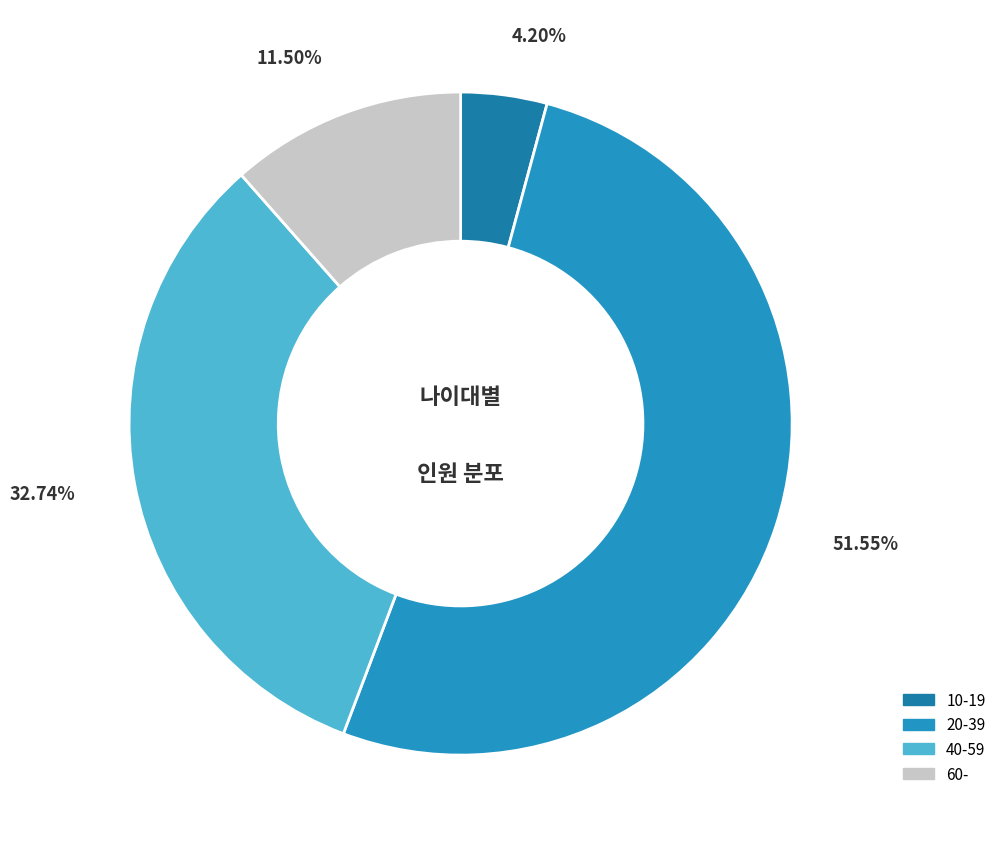

What is the majority slice?

20-39